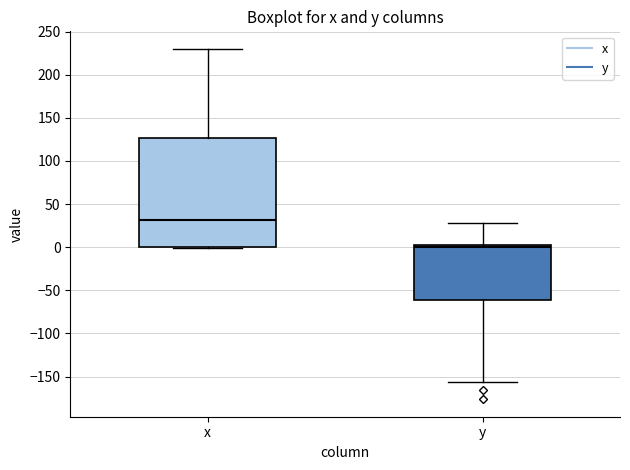

Reading left to right, read every box against the y-axis: the position of its median line, the range the box covers, and the ends of its whiskers. The values are not printed on the chart, so give them approximately, as read against the axis.

x: median 30, box 0 to 125, whiskers 0 to 230
y: median 0, box -60 to 5, whiskers -155 to 30